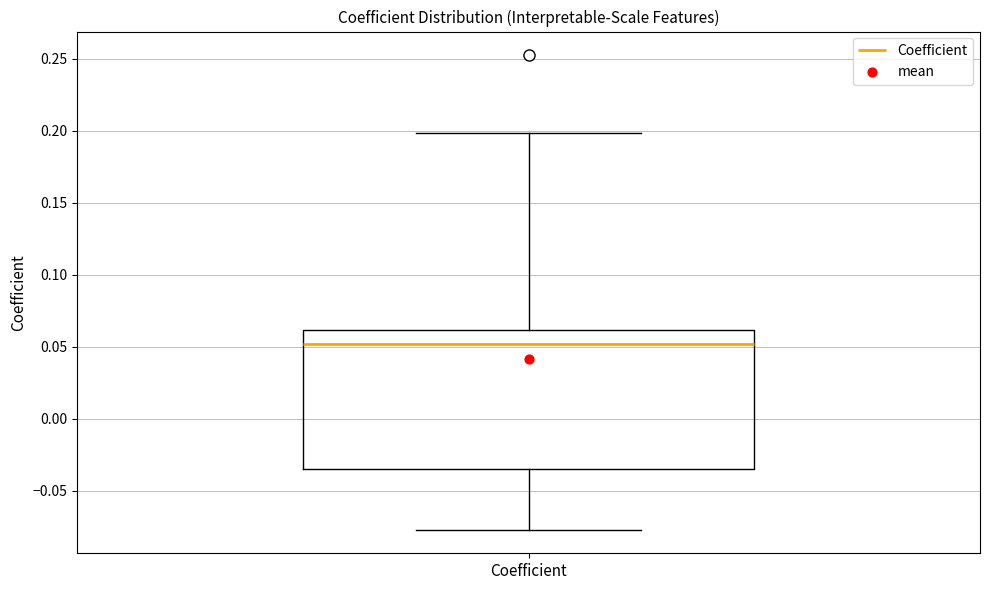

Read this box plot against the y-axis: the position of the median line, the range covered by the box, and the ends of both whiskers. The values are not printed on the chart, so give them approximately, as read against the axis.

median 0.050, box -0.035 to 0.060, whiskers -0.075 to 0.200